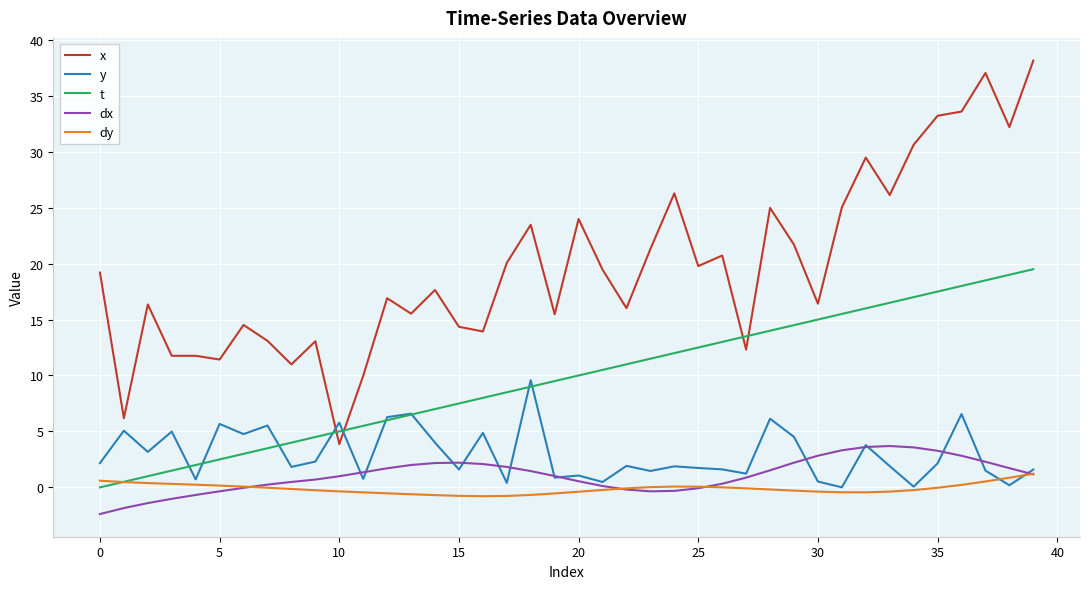

What is the highest value of the x series?

38.1